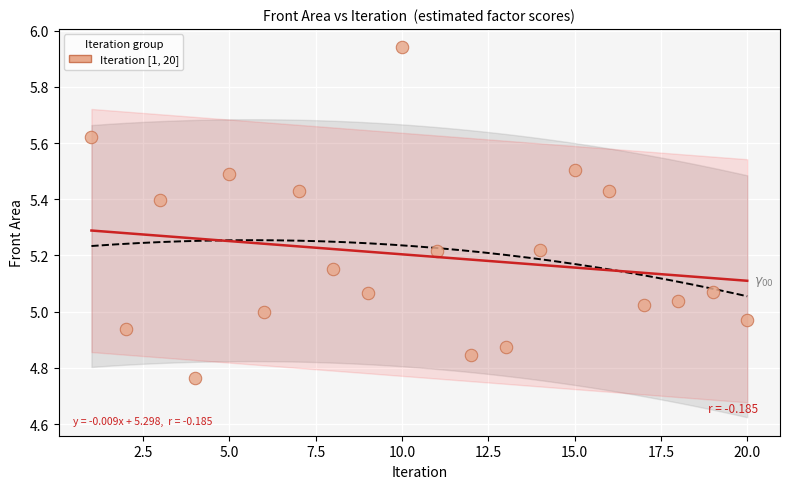

What is the range of Y values (max minus min)?

1.2